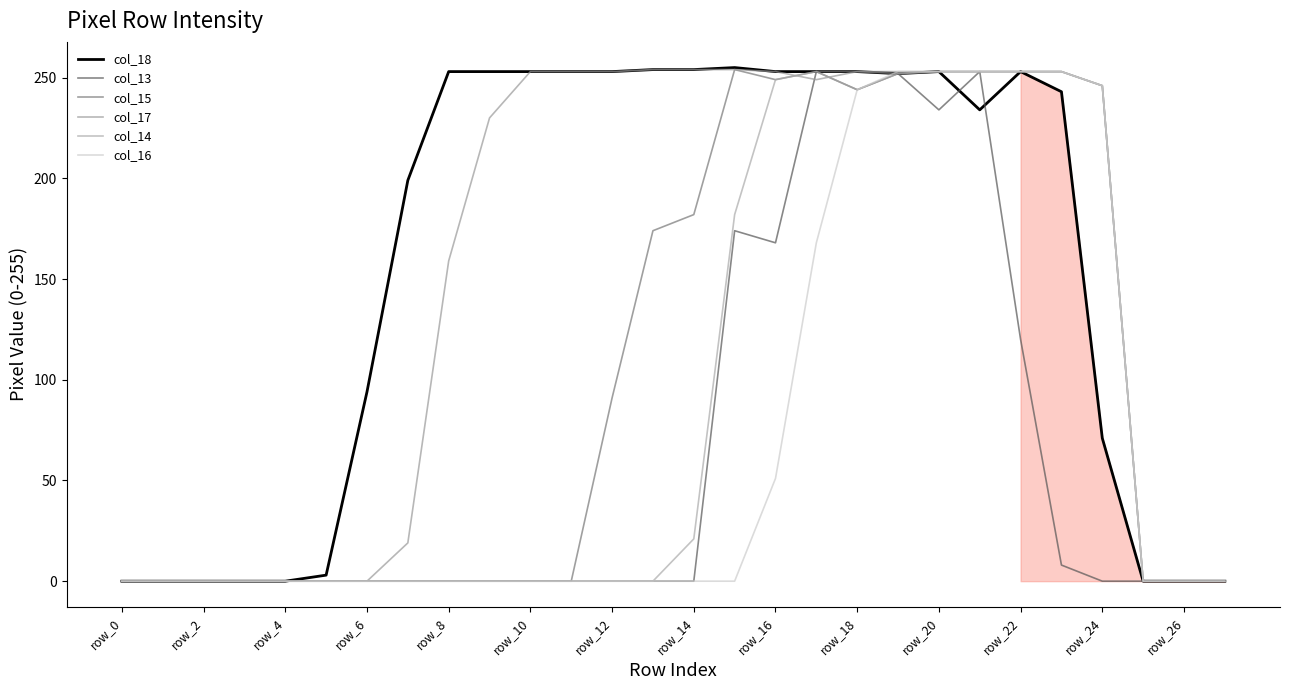

How many lines are shown in the chart?

6